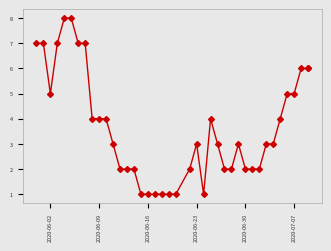

What is the difference between the maximum and second lowest values?

7